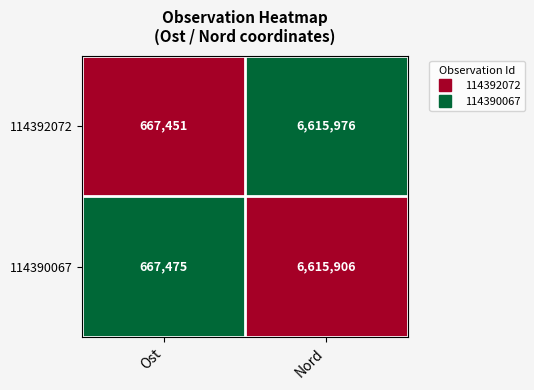

True or false: 114392072 has a value of 9320157 at Nord.

False